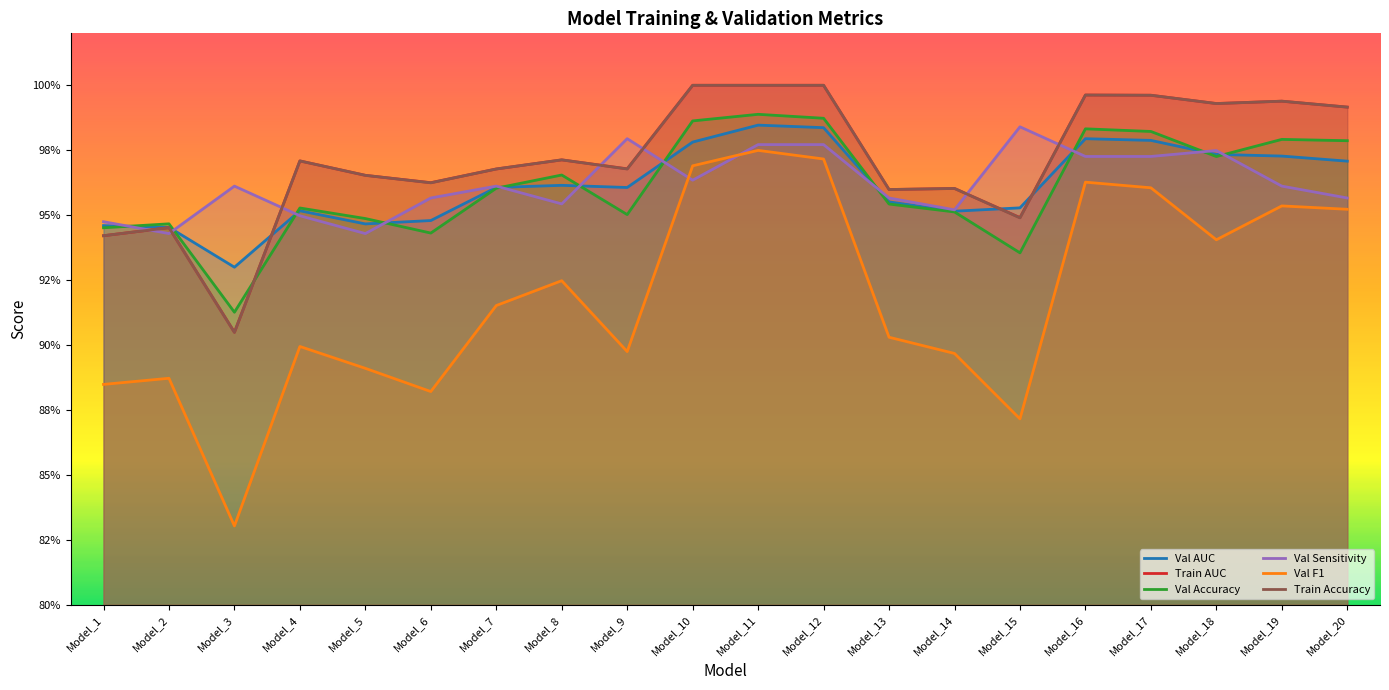

What value does the Val F1 series have at Model_1?

0.9